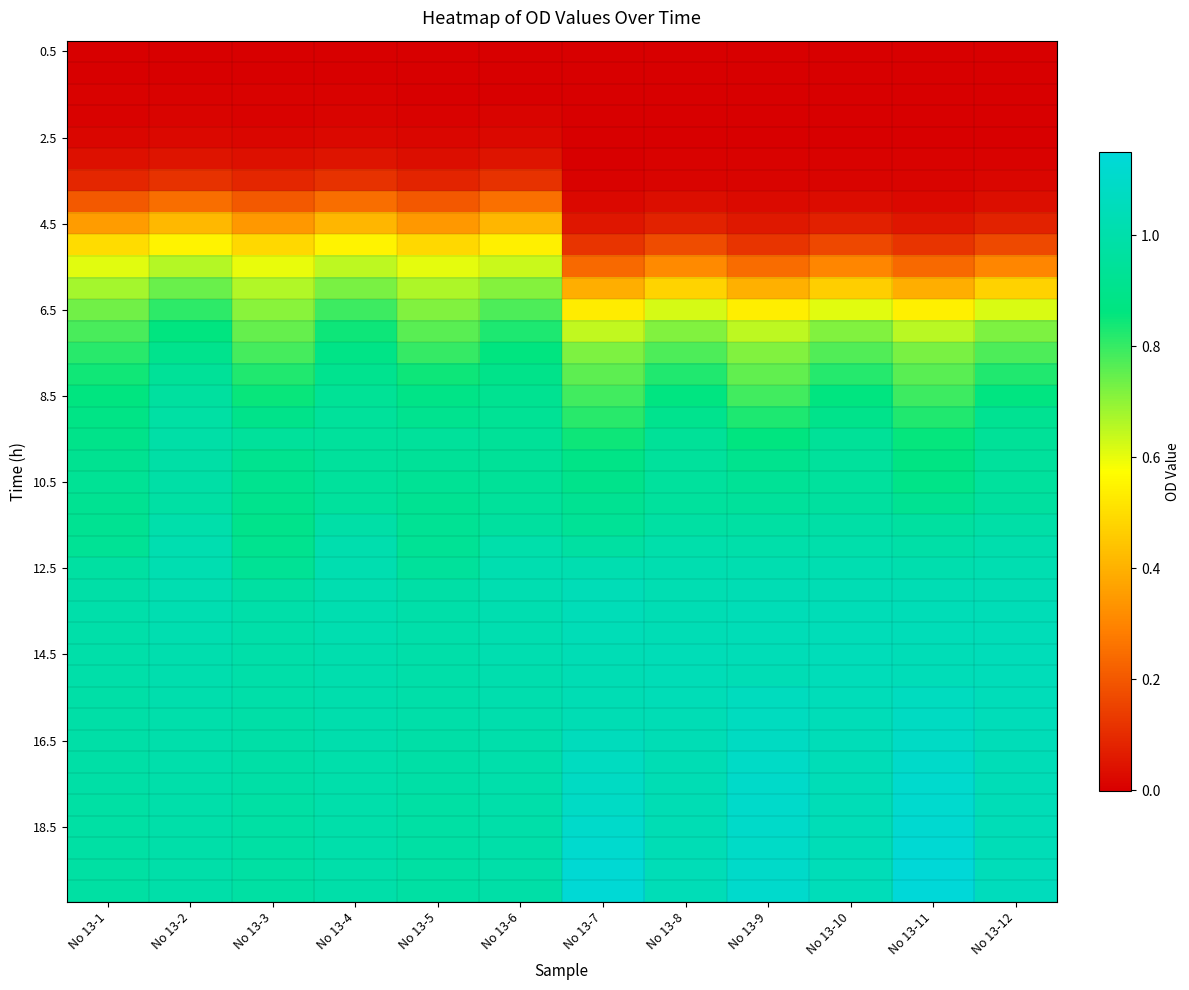

What is the total value across all series at No 13-7?

27.6